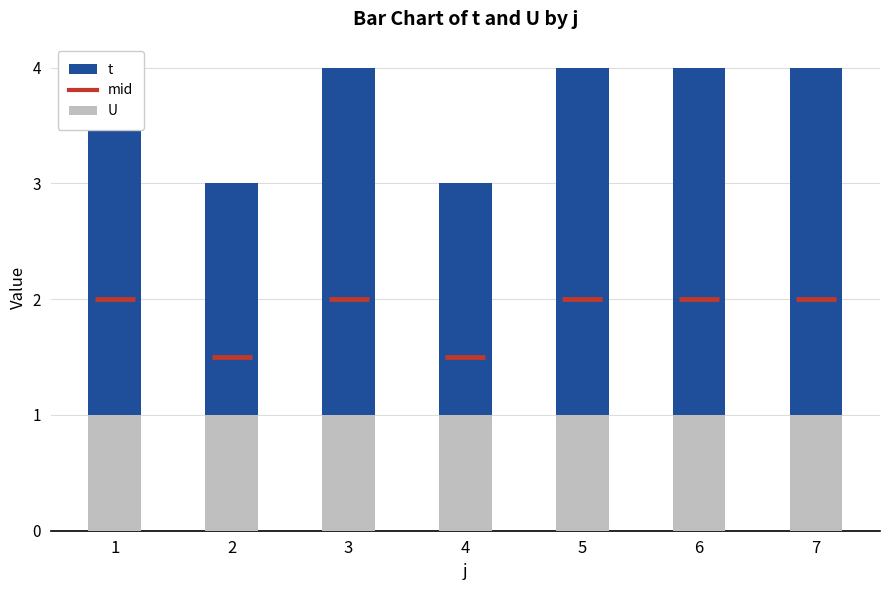

What is the value of the t bar at the 3rd from the left?

3